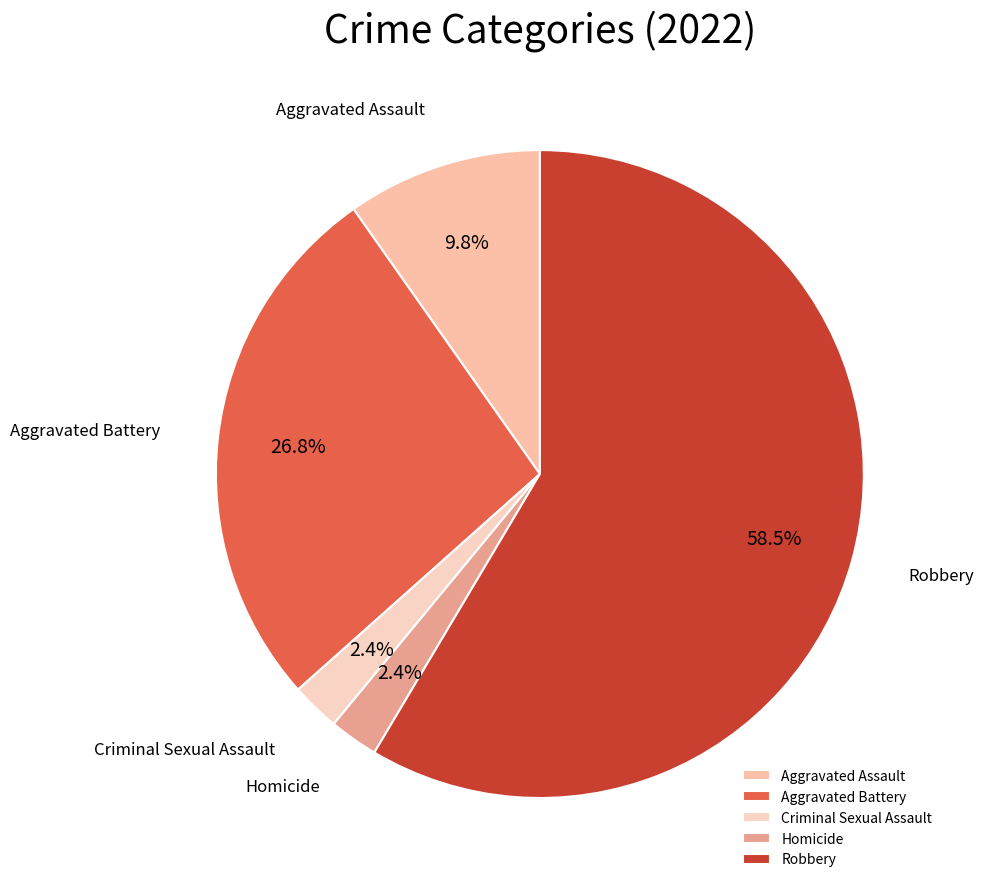

What percentage is the Criminal Sexual Assault slice, to the nearest percent?

2%